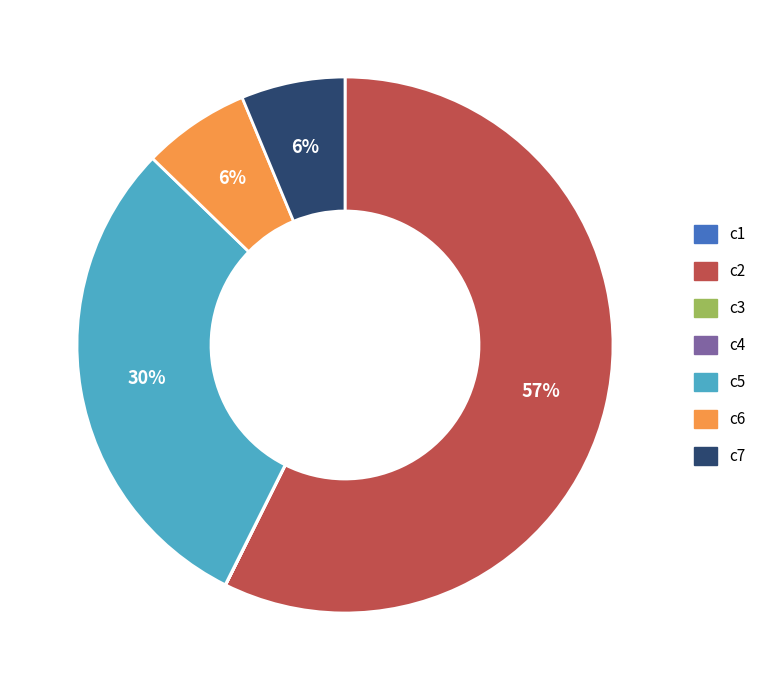

Which slice is the largest?

c2